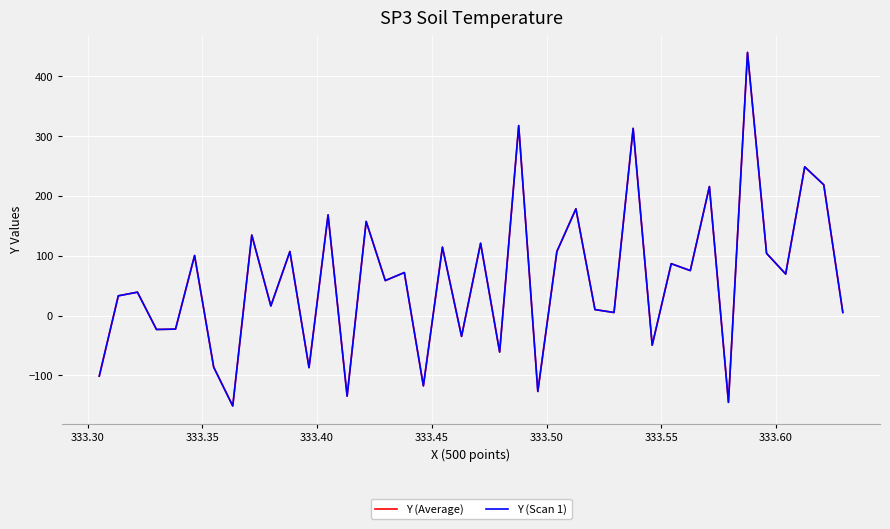

How many interior local peaks does the Y (Scan 1) series have?

16